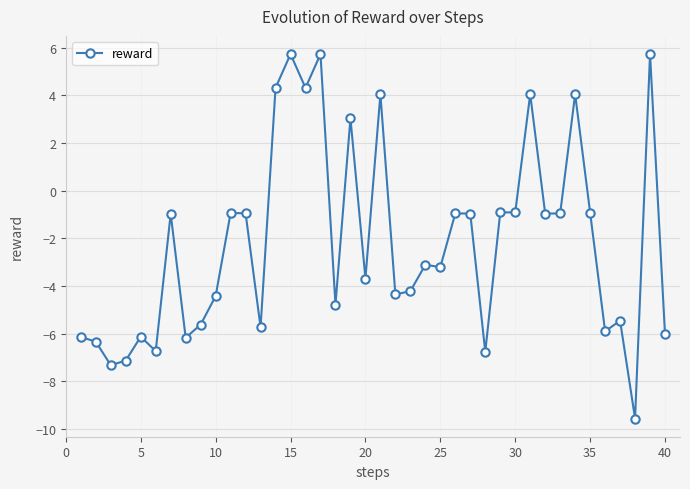

What is the smallest value displayed?

-9.6